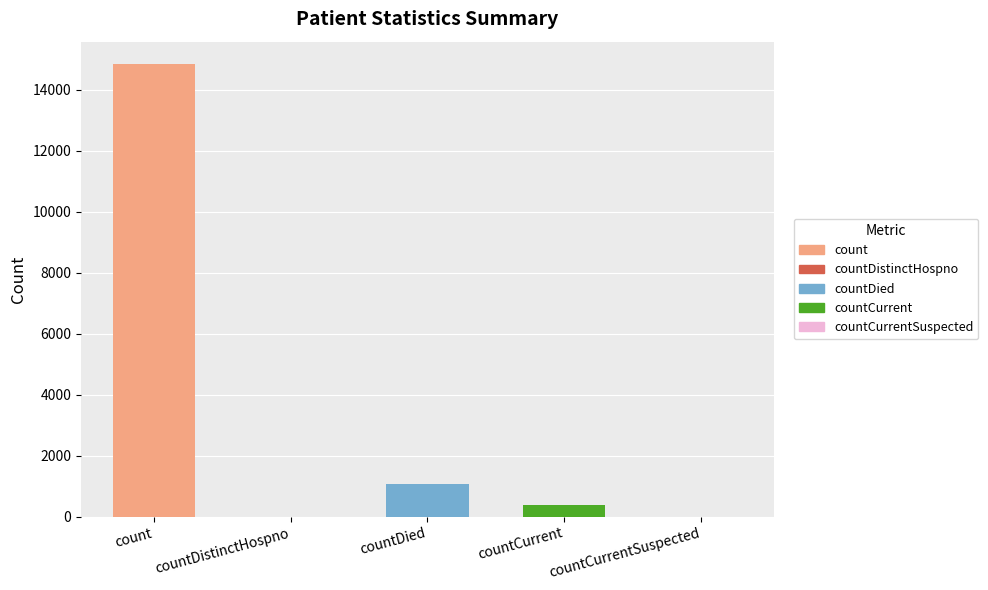

Reading left to right, transcribe all the data shown in this chart.

14832	0	1054	383	0